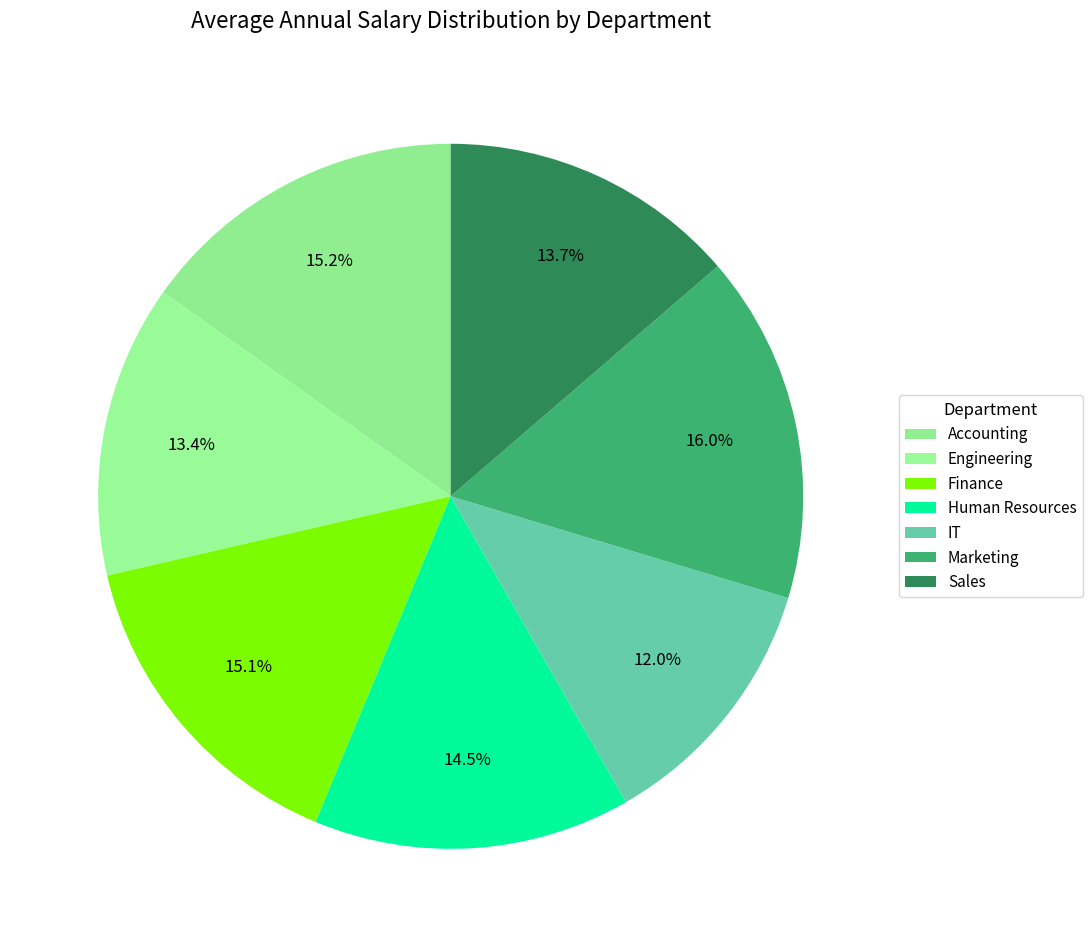

To the nearest percent, what percentage of the pie is Accounting?

15%